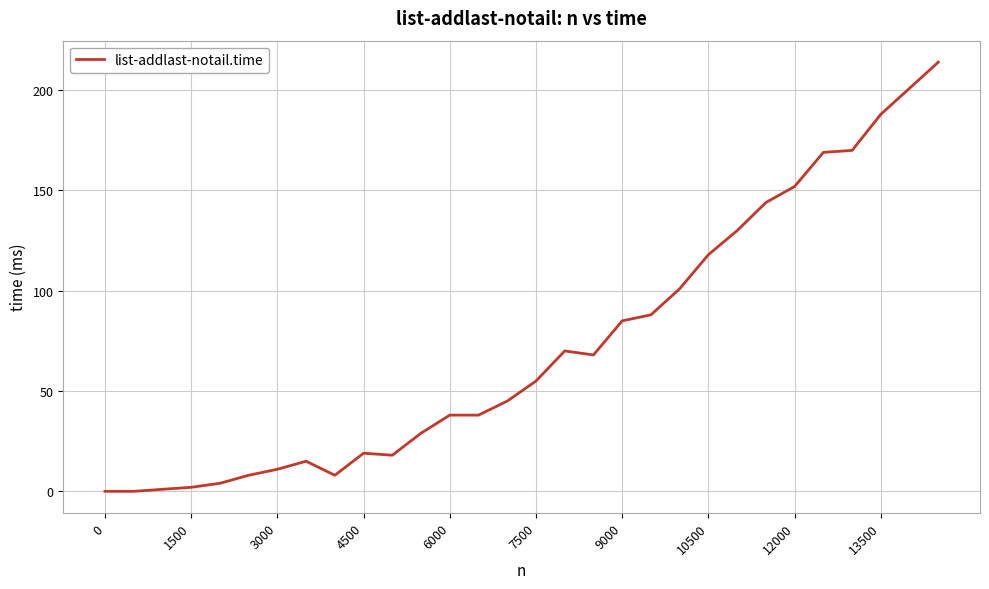

What is the greatest value displayed?

214